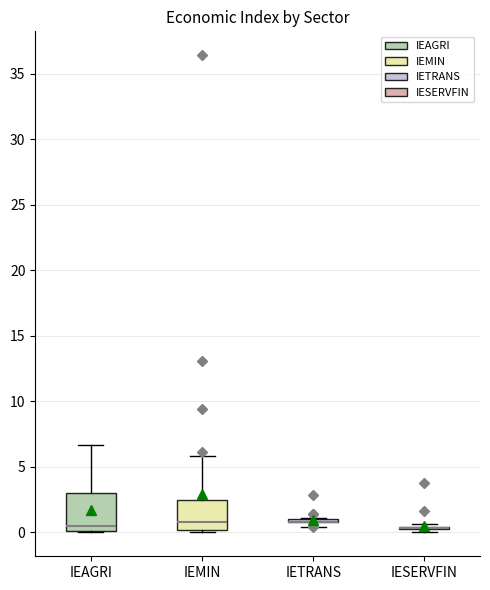

Reading left to right, read every box against the y-axis: the position of its median line, the range the box covers, and the ends of its whiskers. The values are not printed on the chart, so give them approximately, as read against the axis.

IEAGRI: median 0.5, box 0.0 to 3.0, whiskers 0.0 to 6.5
IEMIN: median 1.0, box 0.0 to 2.5, whiskers 0.0 to 6.0
IETRANS: box collapsed to a line at 1.0, whiskers 0.5 to 1.0
IESERVFIN: box collapsed to a line at 0.5, whiskers 0.0 to 0.5